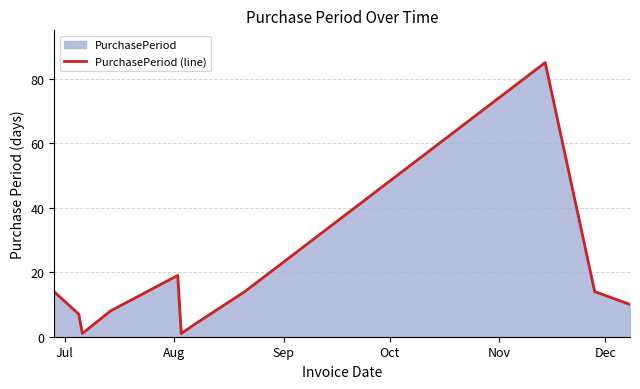

Reading left to right, extract all data points from this chart.

14	7	1	8	19	1	4	14	85	14	10